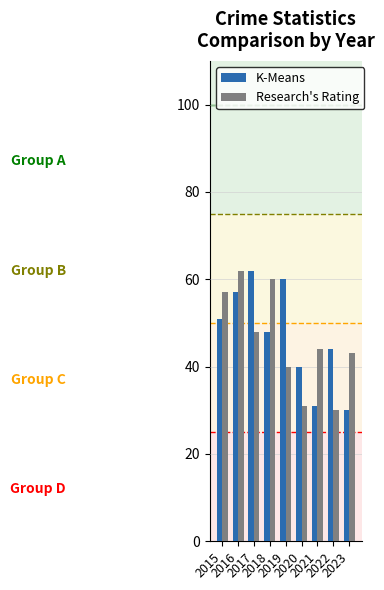

What are all the series names shown in the legend?

K-Means, Research's Rating